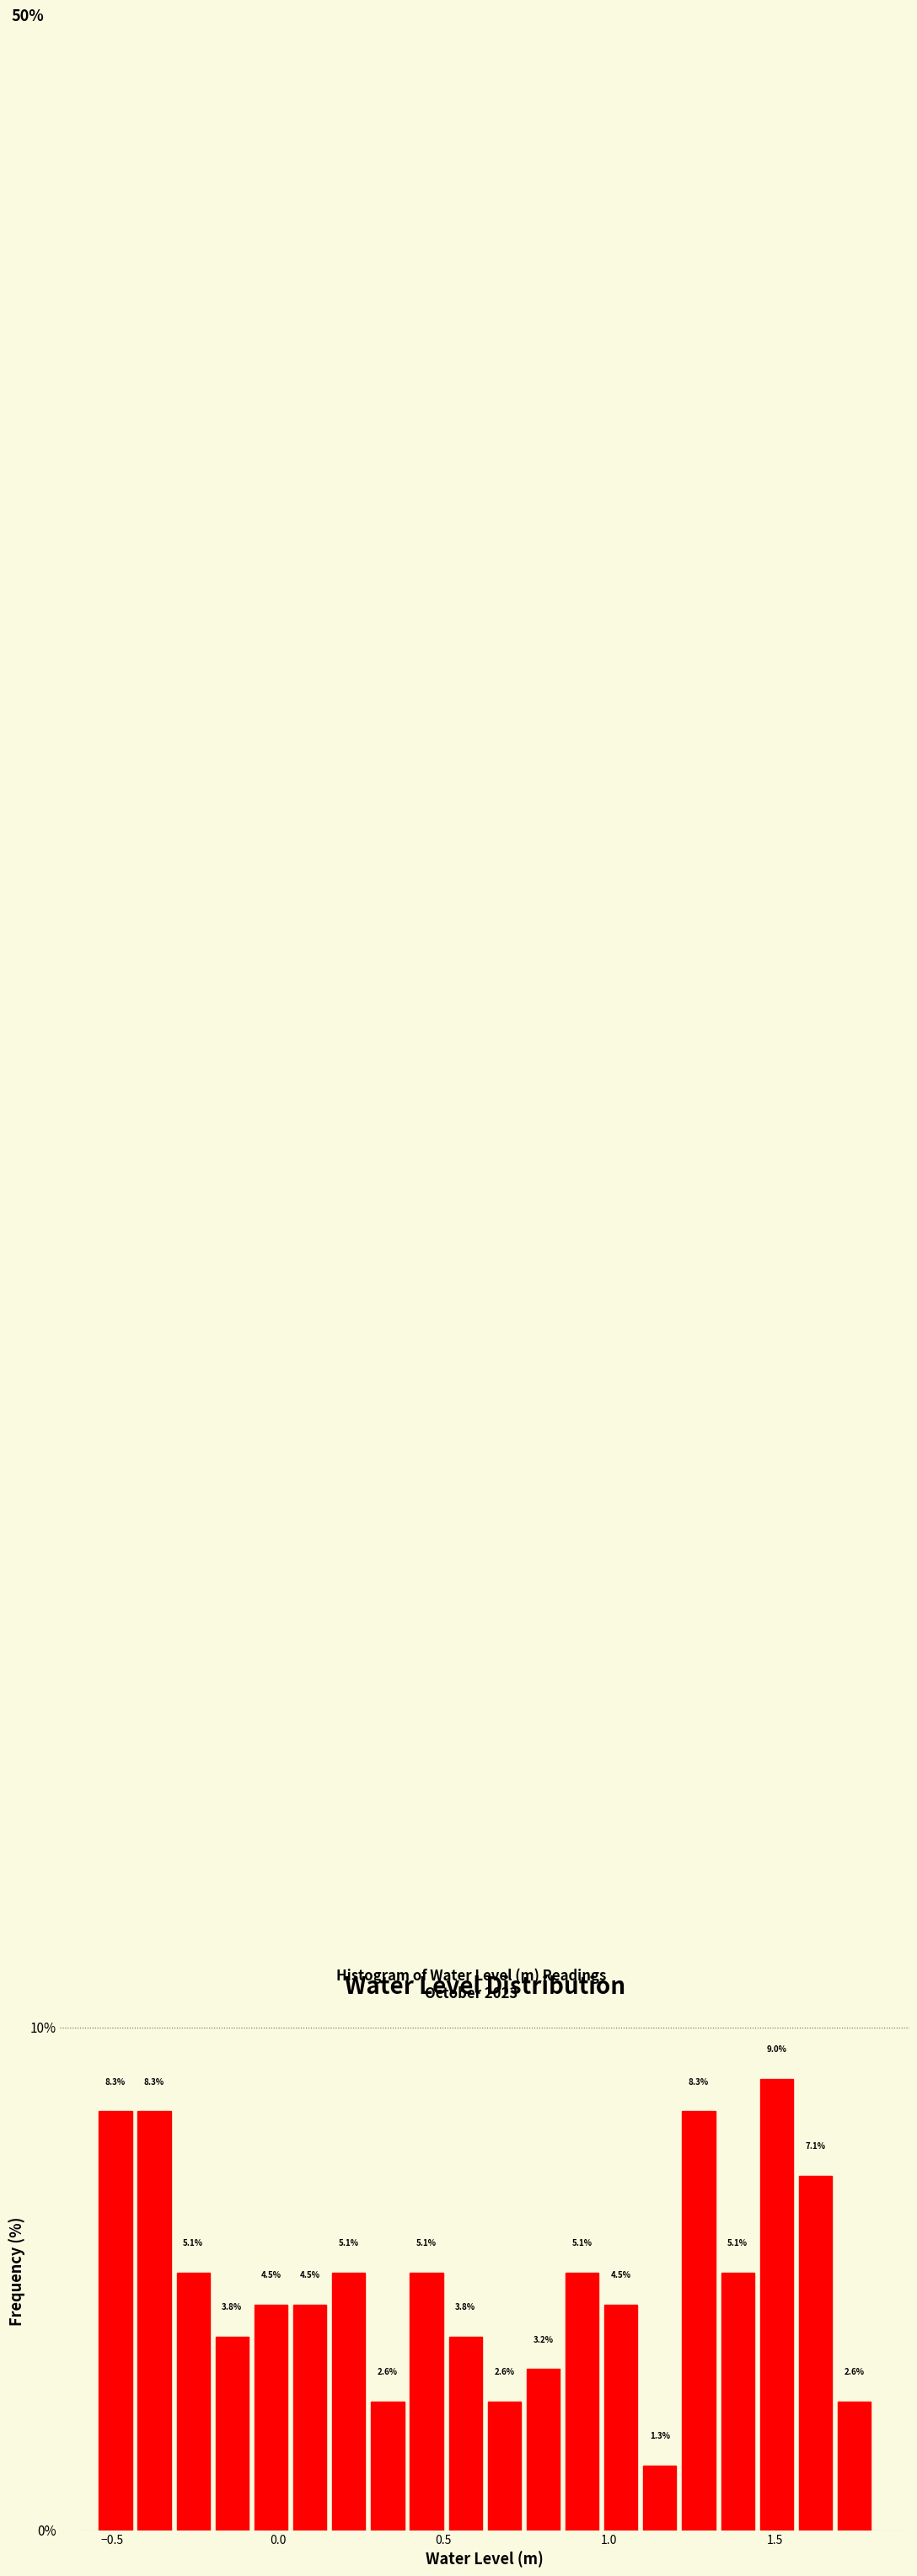

Around what value on the x-axis is the tallest bar? Give the approximate position of its centre, as read against the axis.

1.50